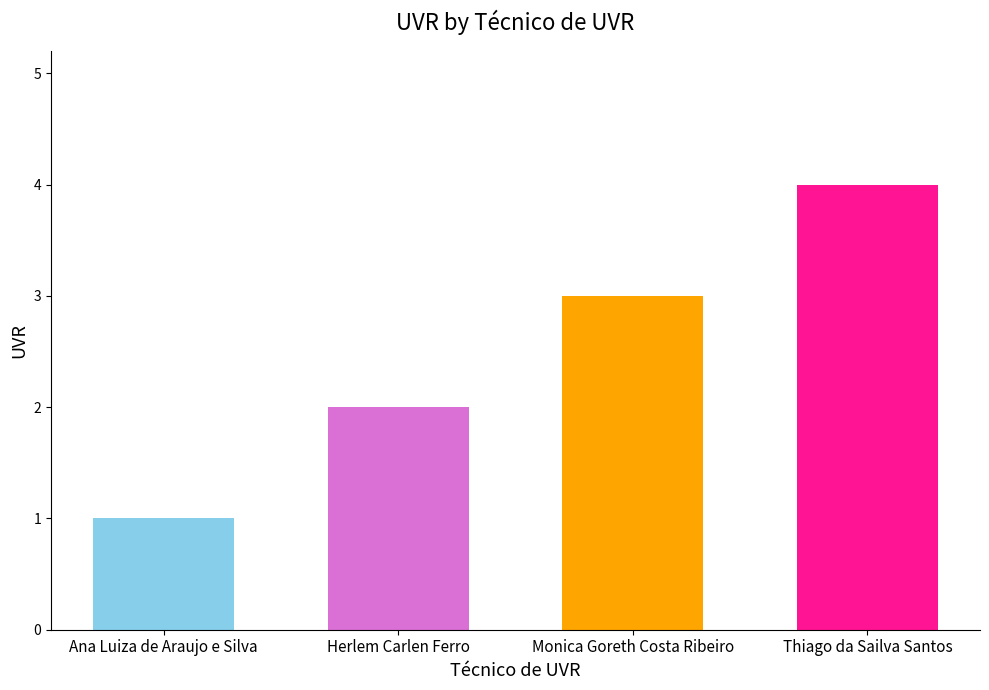

Is it true that the value at Thiago da Sailva Santos is 4?

True